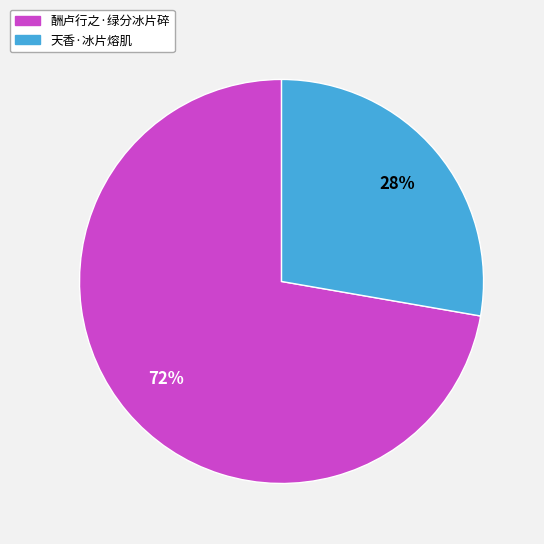

True or false: 酬卢行之·绿分冰片碎 accounts for 72% of the total.

True